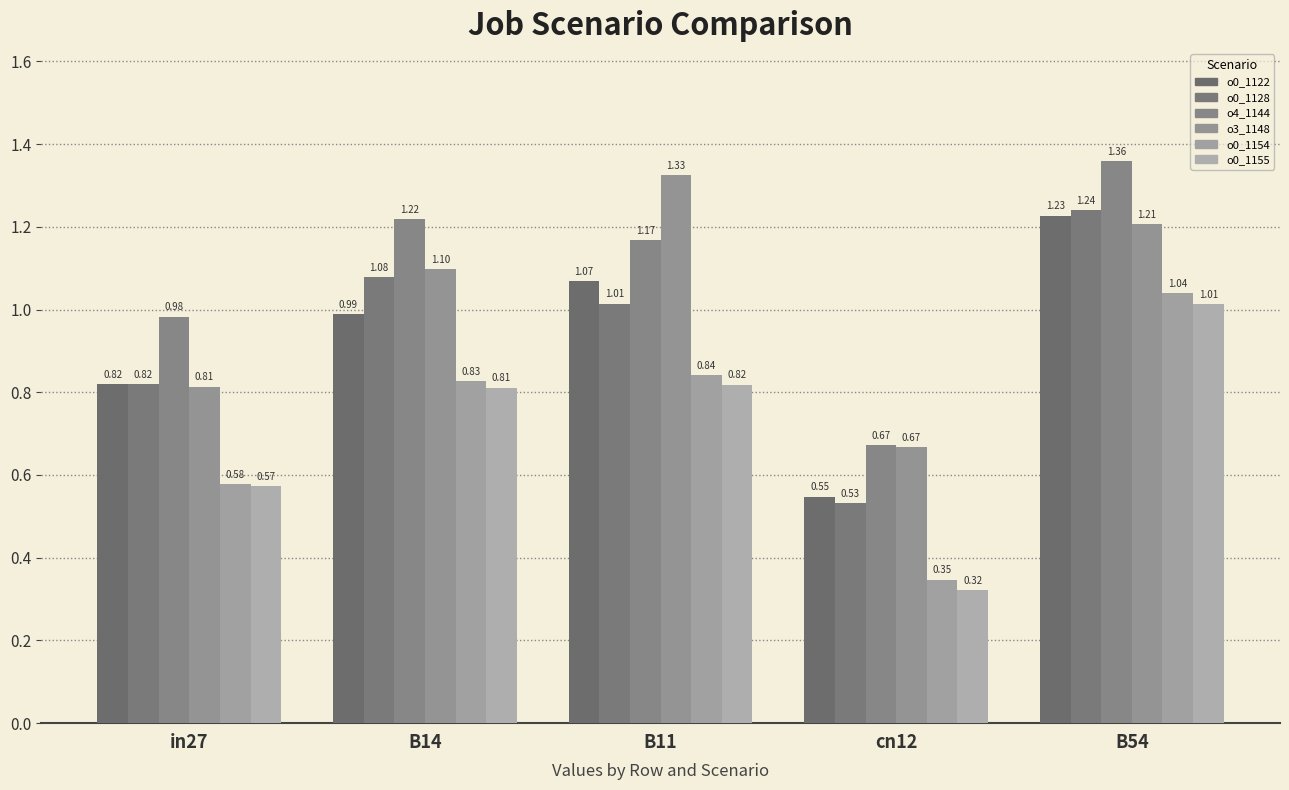

What is the label of the 3rd bar from the right?

B11